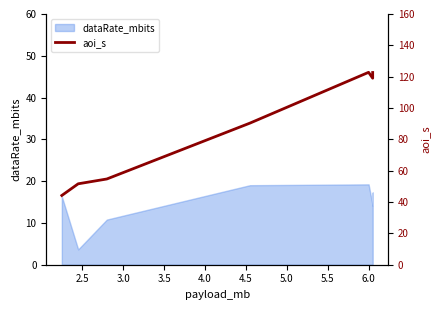

The chart shows a value of 41.2 at 5.0. True or false?

False